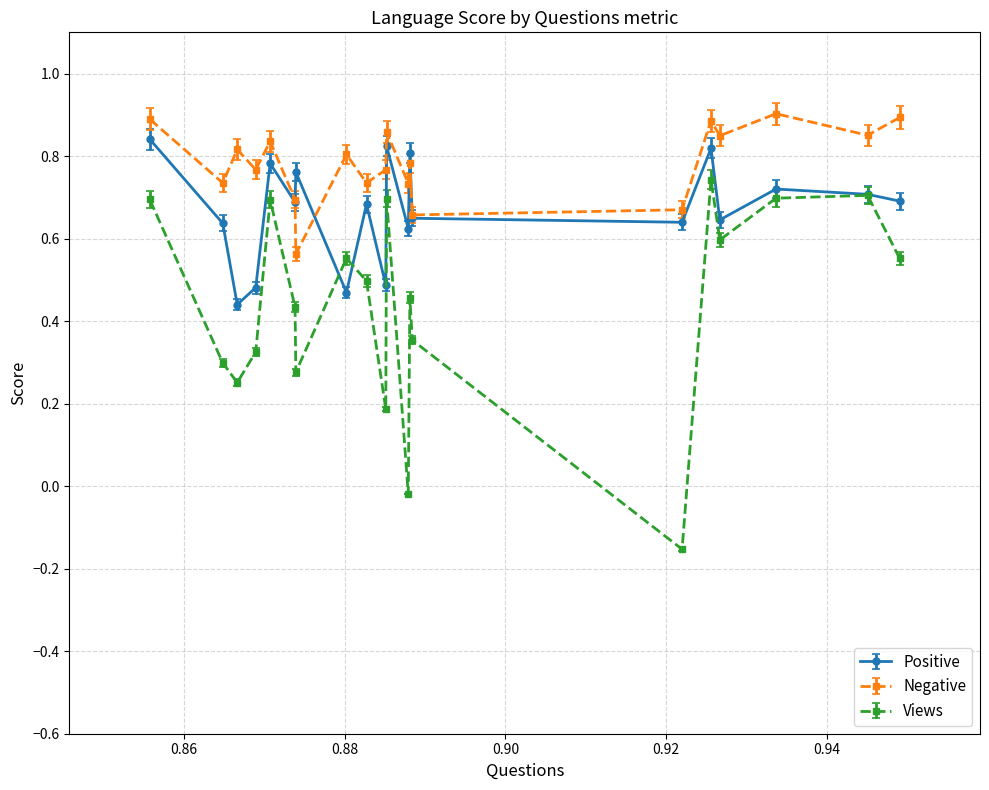

Rank the series by their average value, from lowest to highest.

Views, Positive, Negative